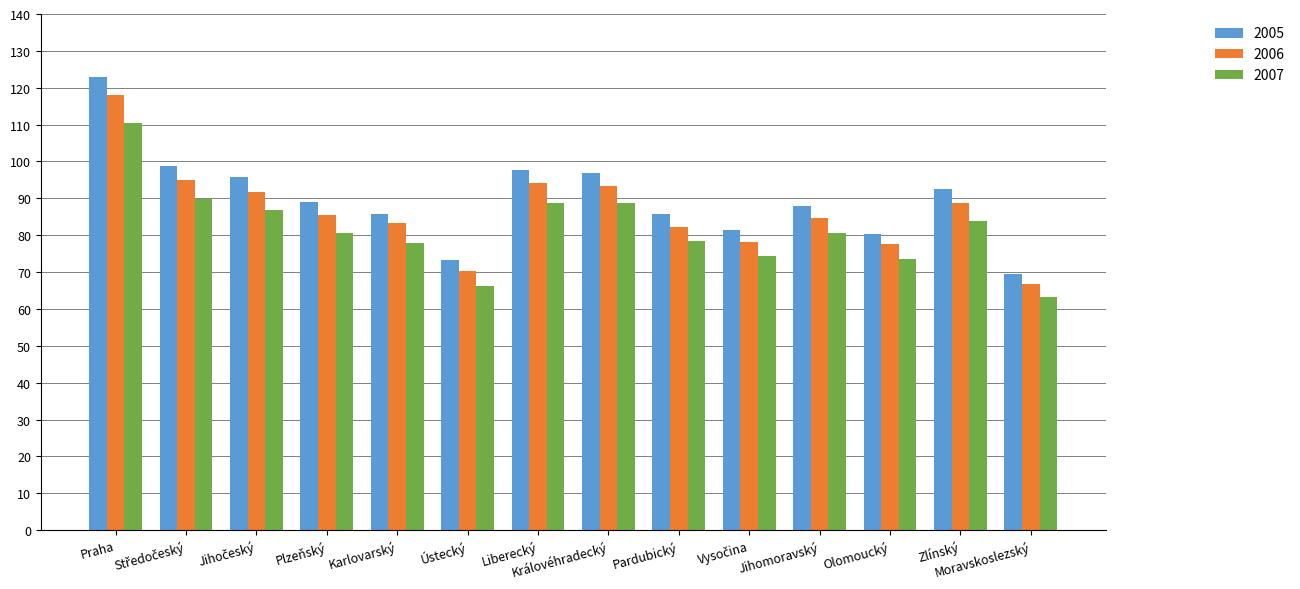

What is the difference between the maximum and second lowest values in the 2005 series?

49.6